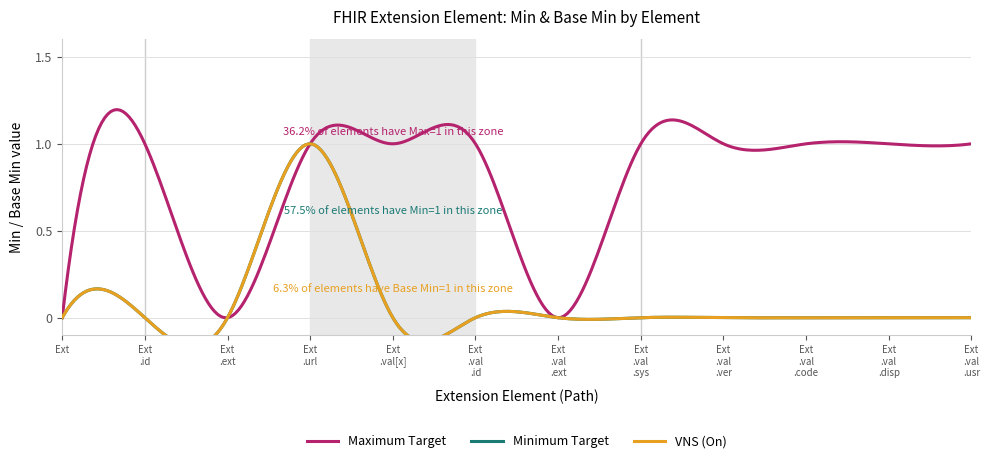

What are all the series names shown in the legend?

Maximum Target, Minimum Target, VNS (On)